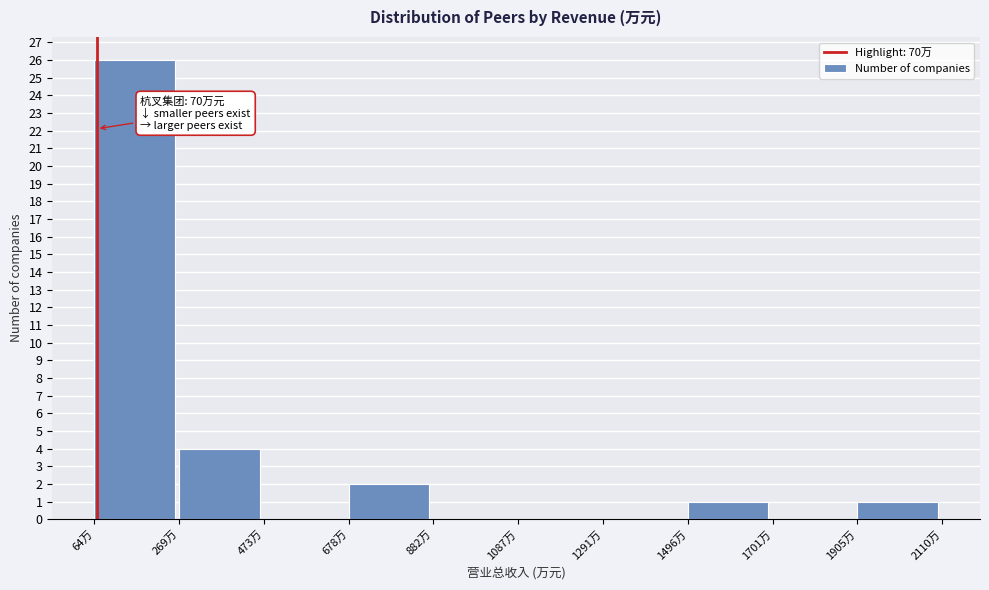

Reading left to right, list all the values displayed in this chart.

64万=26	269万=4	473万=0	678万=2	882万=0	1087万=0	1291万=0	1496万=1	1701万=0	1905万=1